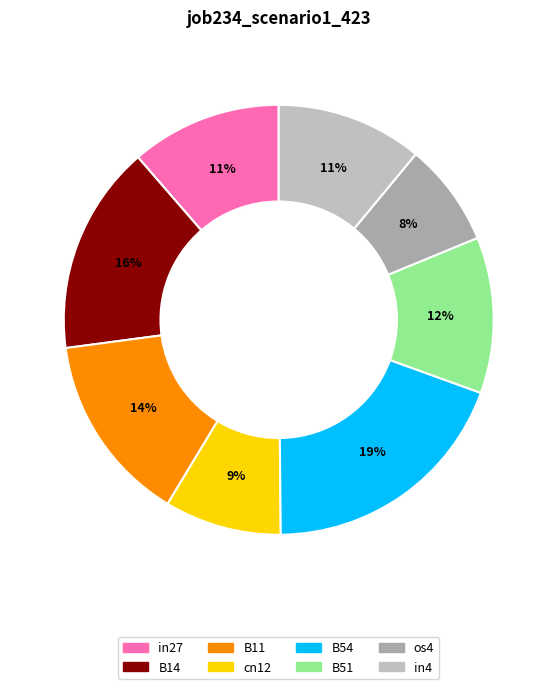

True or false: B11 accounts for 14% of the total.

True